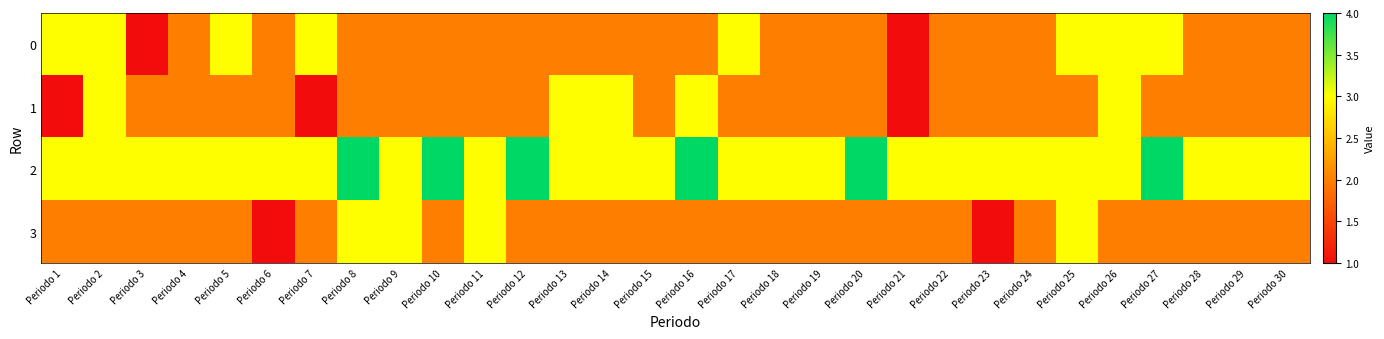

At which category does the chart reach its peak across all series?

Periodo 8